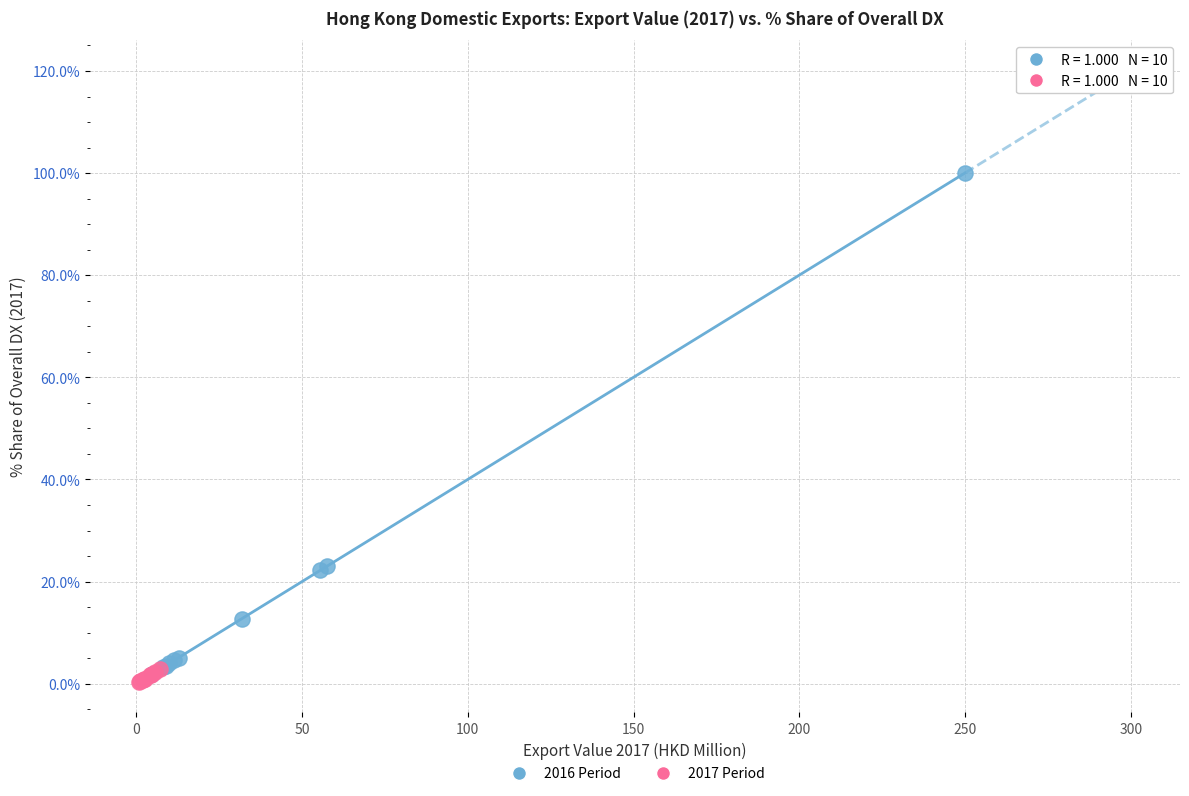

Which series has the widest spread of Y values?

2016 Period